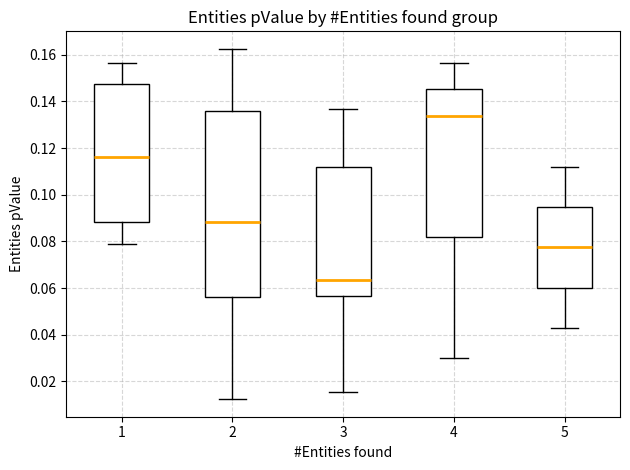

Reading left to right, transcribe this box plot: for each box, give where its median line is, the range the box spans, and where its two whiskers end, as read against the y-axis. The values are not printed on the chart, so give them approximately, as read against the axis.

1: median 0.116, box 0.088 to 0.148, whiskers 0.078 to 0.156
2: median 0.088, box 0.056 to 0.136, whiskers 0.012 to 0.162
3: median 0.064, box 0.056 to 0.112, whiskers 0.016 to 0.136
4: median 0.134, box 0.082 to 0.146, whiskers 0.030 to 0.156
5: median 0.078, box 0.060 to 0.094, whiskers 0.042 to 0.112